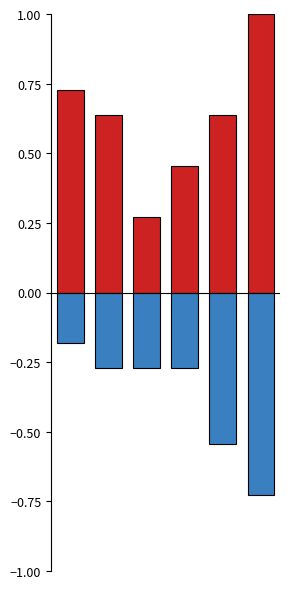

Reading left to right, list all the values displayed in this chart.

Robbery: 0.7	0.6	0.3	0.5	0.6	1.0
Aggravated Assault + Battery: -0.2	-0.3	-0.3	-0.3	-0.5	-0.7